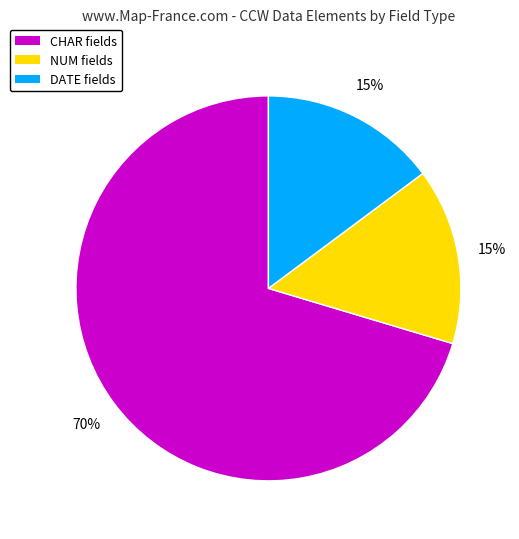

To the nearest percent, what is the average slice percentage?

33%